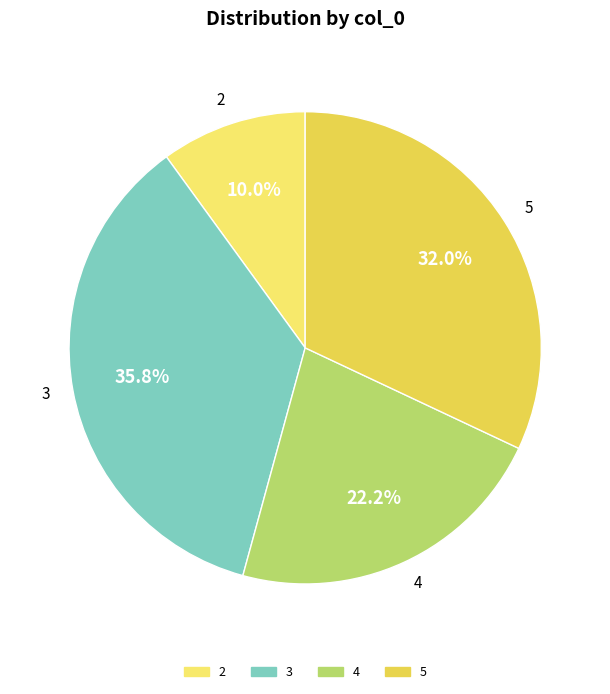

To the nearest percent, what portion does 3 represent?

36%